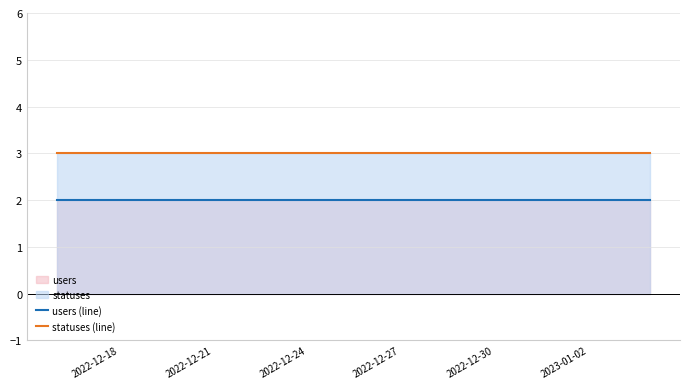

What is the sum of all statuses (line) values?

60